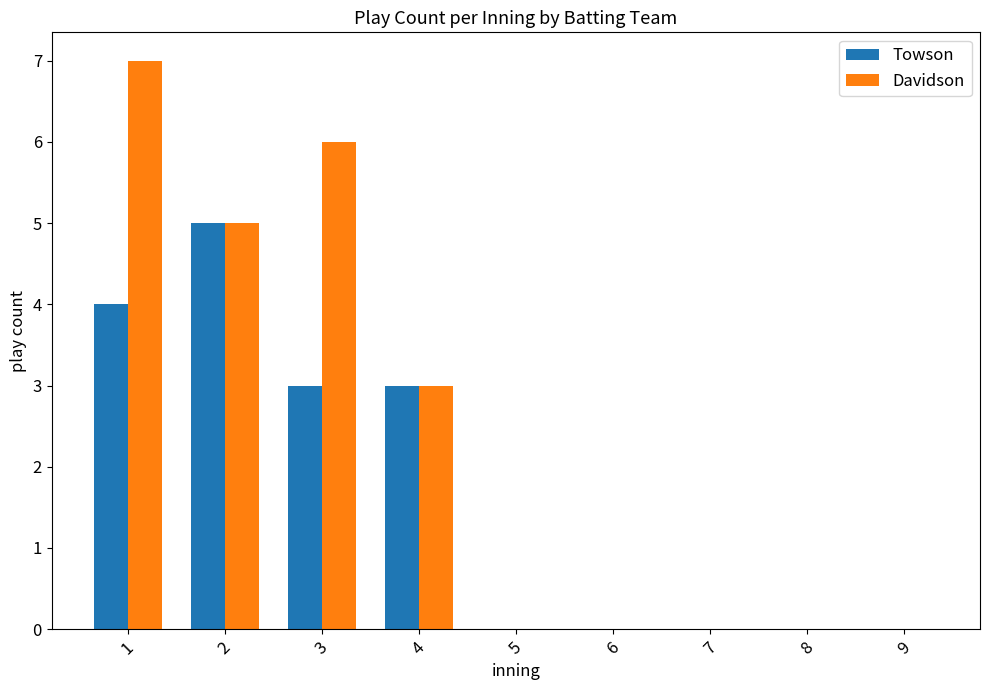

The value of Davidson at 2 is 3. True or false?

False